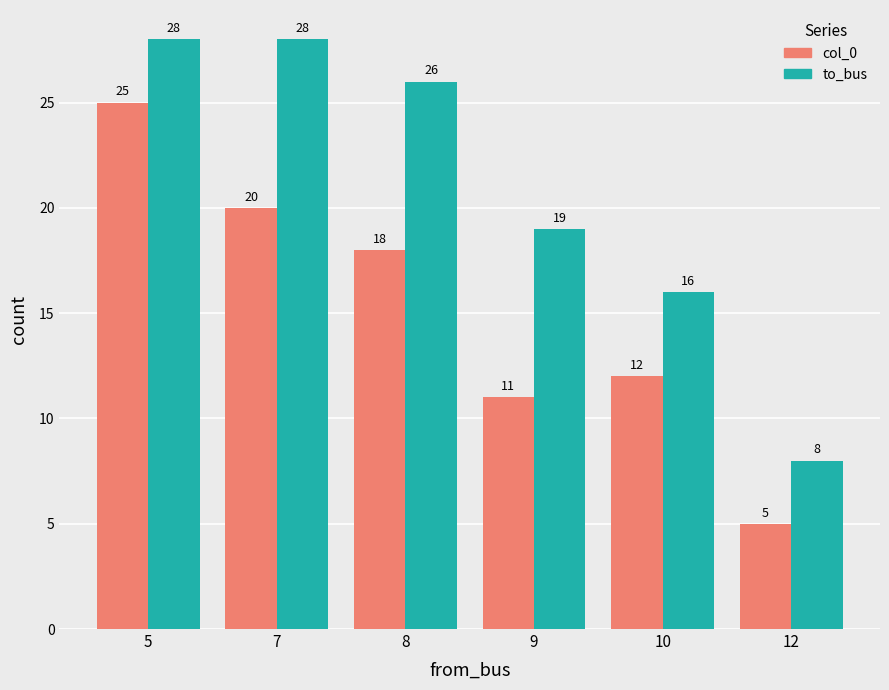

What is the difference between the maximum and minimum values in the col_0 series?

20